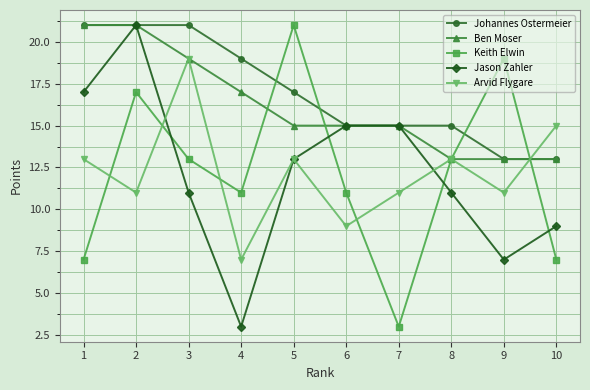

Which series has the largest total across all categories?

Johannes Ostermeier